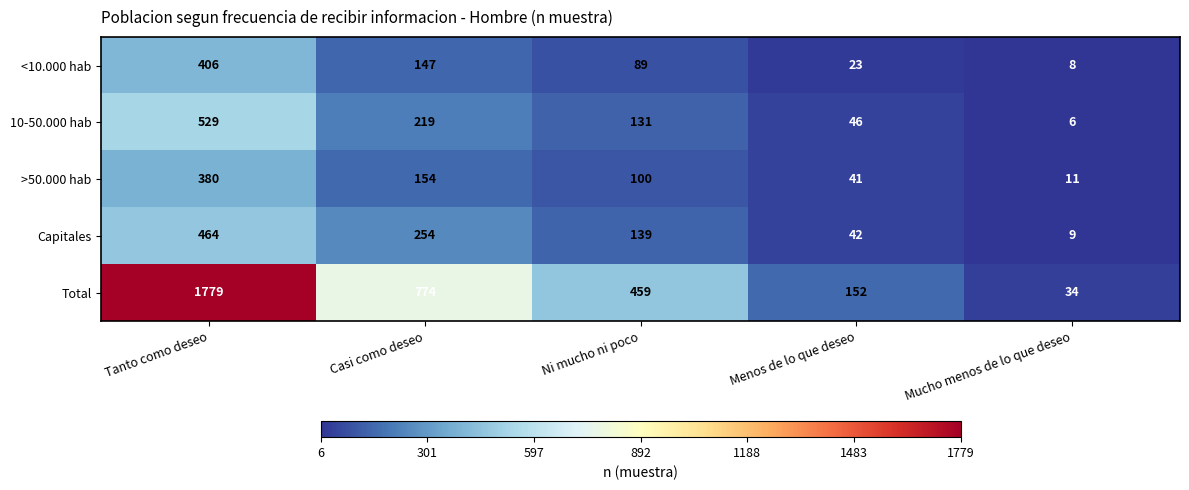

True or false: >50.000 hab has a value of 11 at Mucho menos de lo que deseo.

True